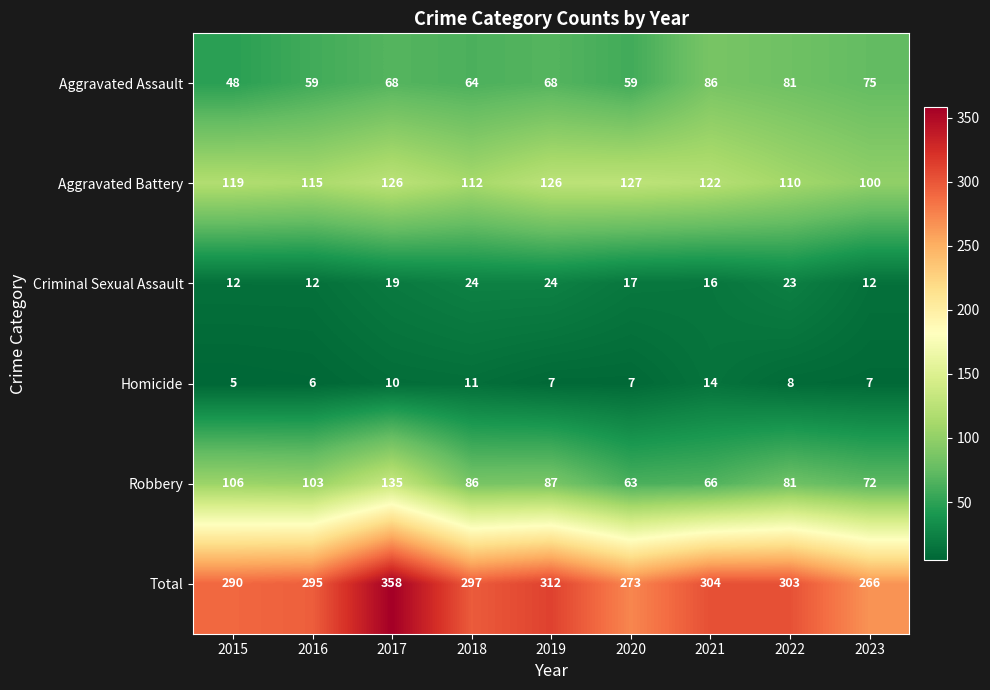

What is the spread (max minus min) of values at 2020?

266